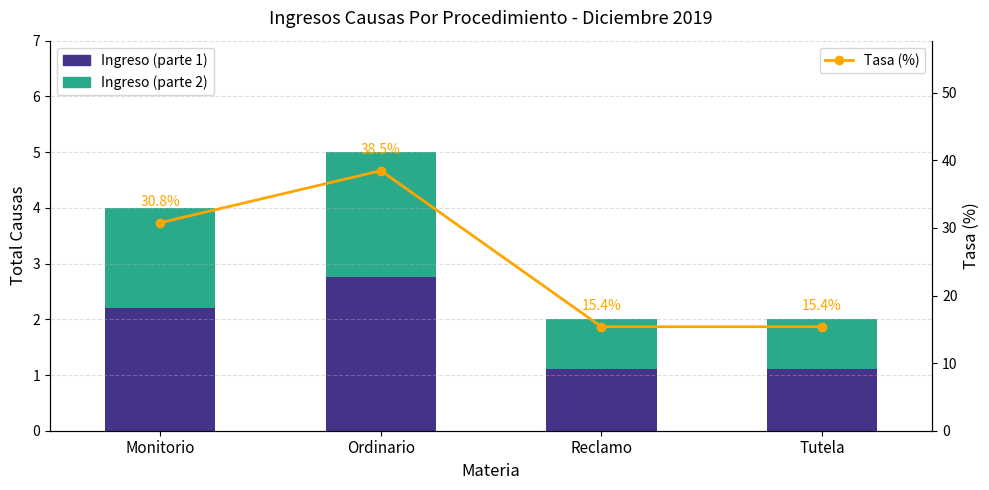

The value of Ingreso (parte 2) at Reclamo is 0.9. True or false?

True